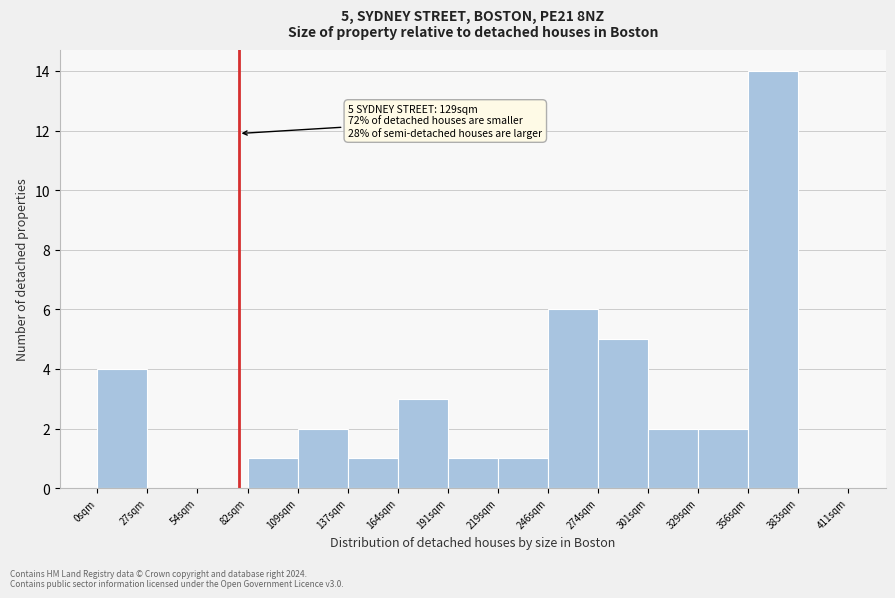

Over which range of the x-axis is the bar tallest?

355 to 385